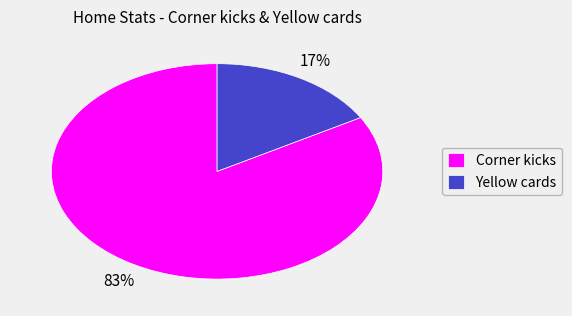

Which slice is the smallest?

Yellow cards